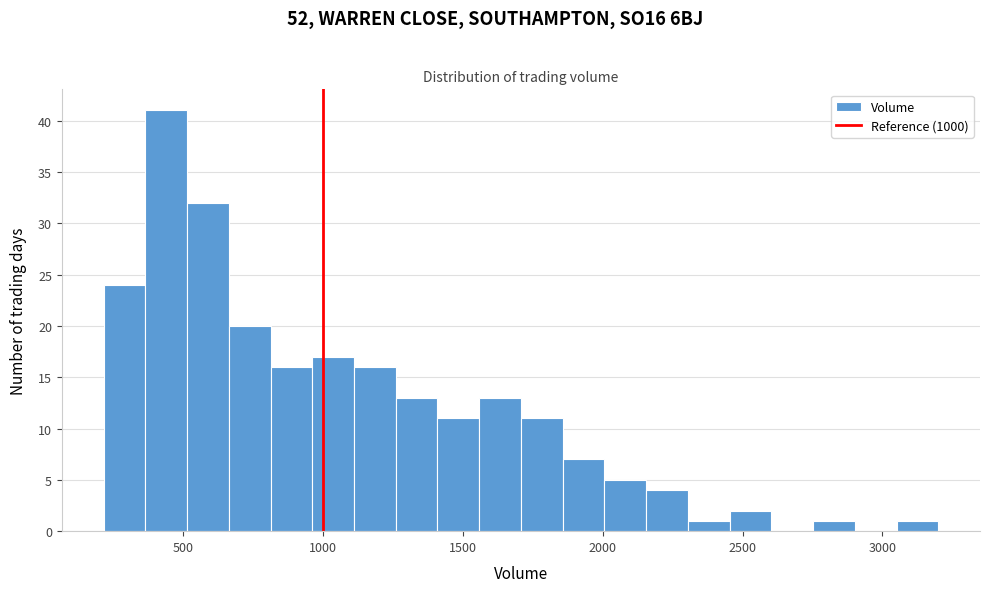

Read against the x-axis, roughly where is the centre of the tallest bar?

450